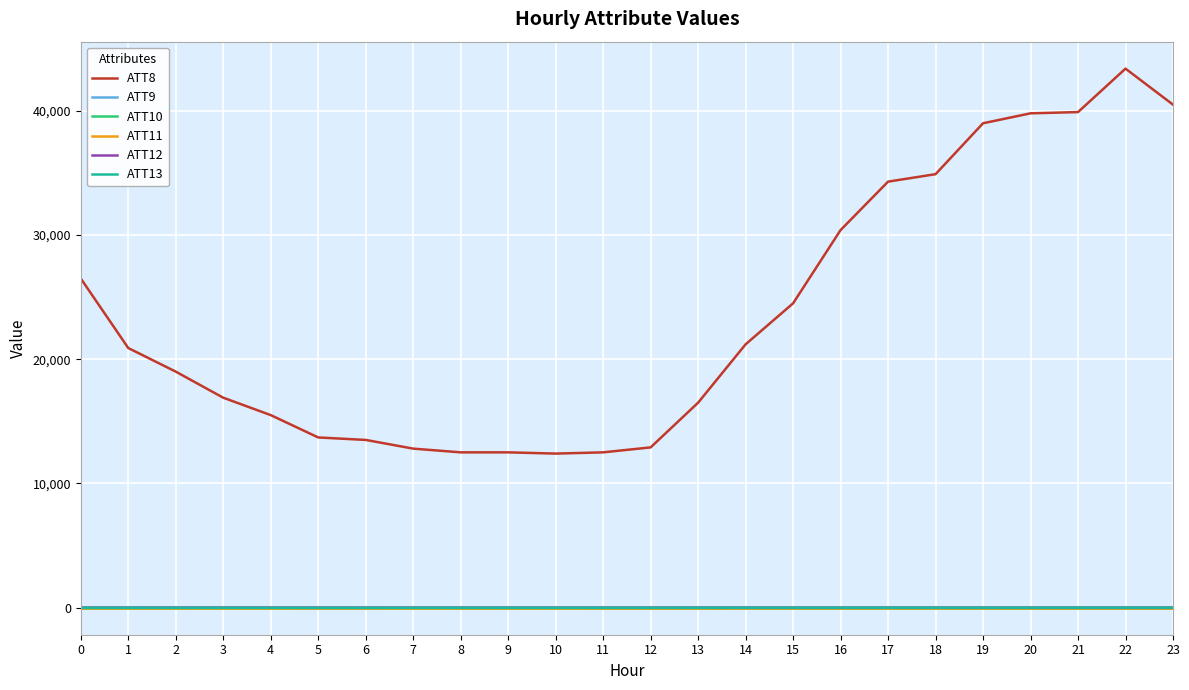

List the labels in order of ATT13 value, largest first.

23, 22, 21, 20, 16, 19, 17, 18, 15, 14, 13, 12, 1, 11, 2, 9, 8, 0, 3, 10, 4, 7, 5, 6